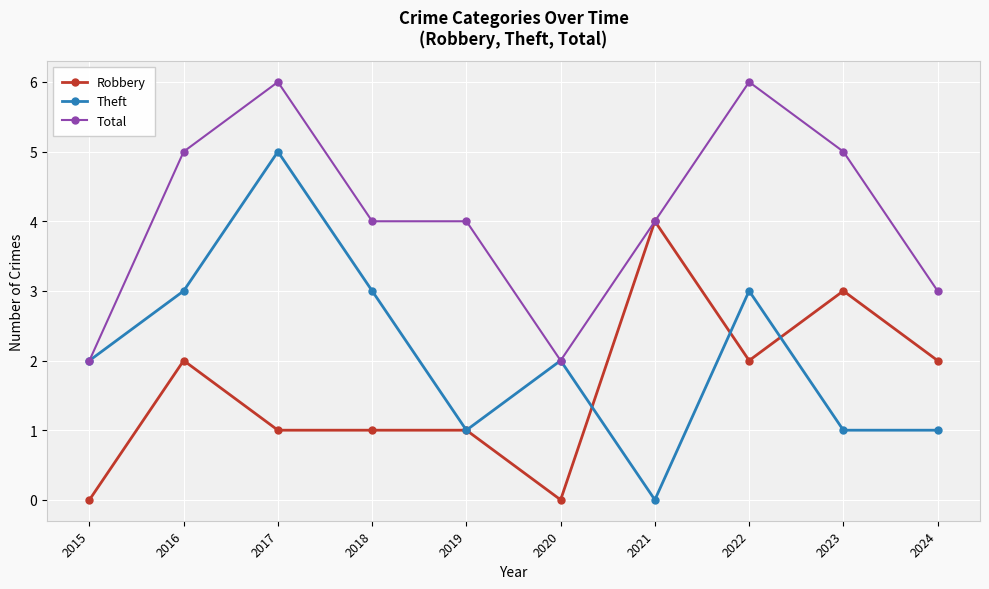

Count the Total values in the range 3 to 5.

6